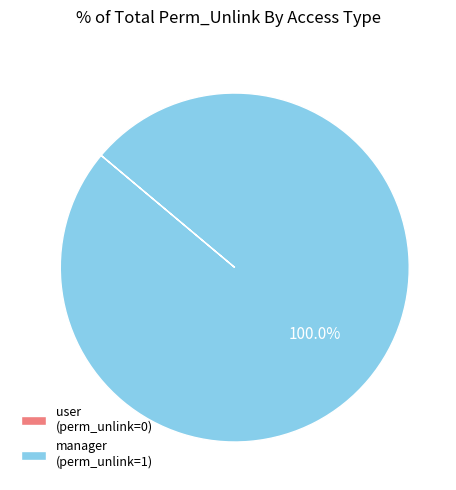

Does any single category account for the majority?

Yes